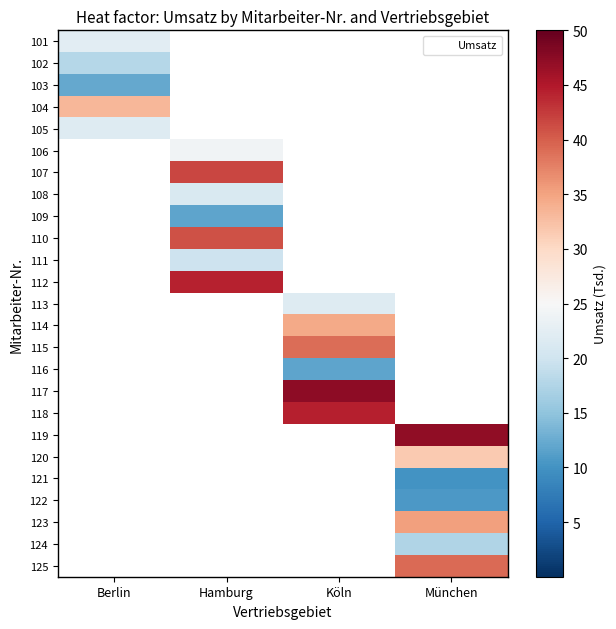

What is the greatest value displayed?

47.3